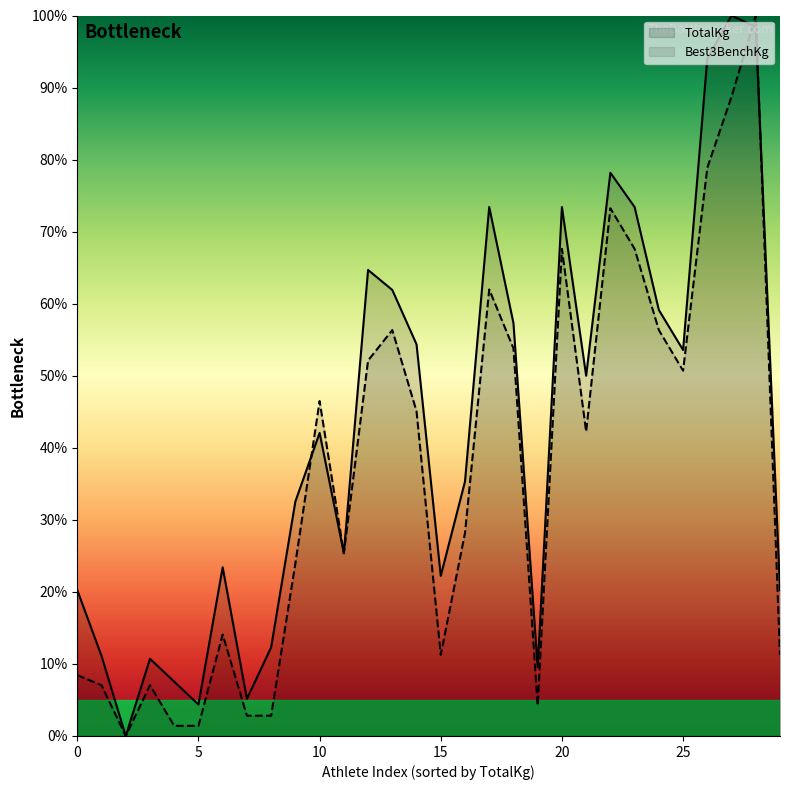

Which series has the largest range (max minus min)?

TotalKg